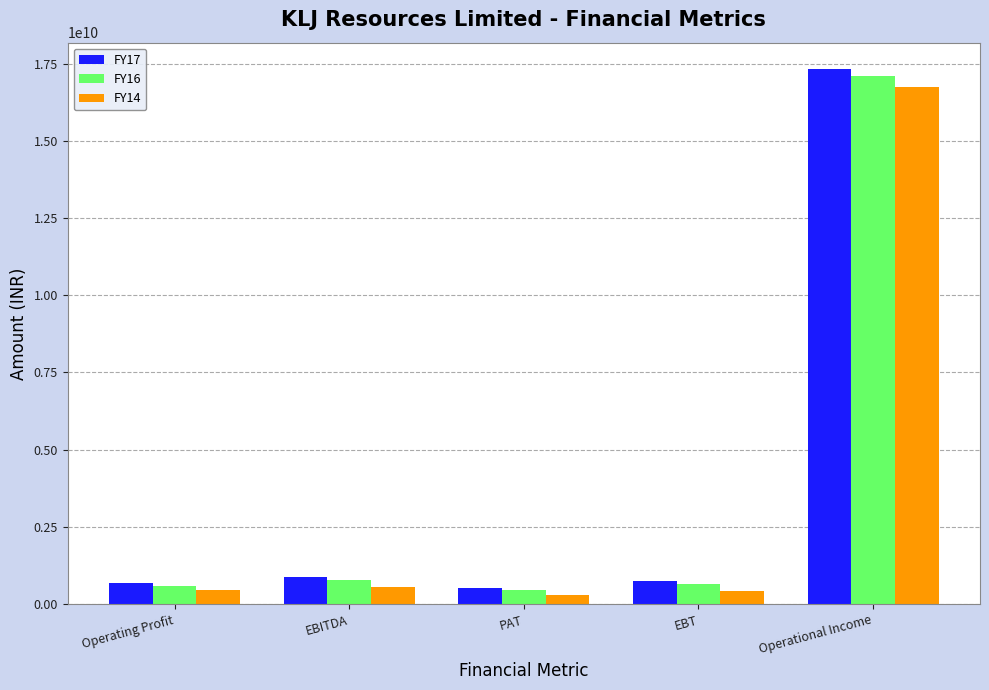

Which series has the largest range (max minus min)?

FY17